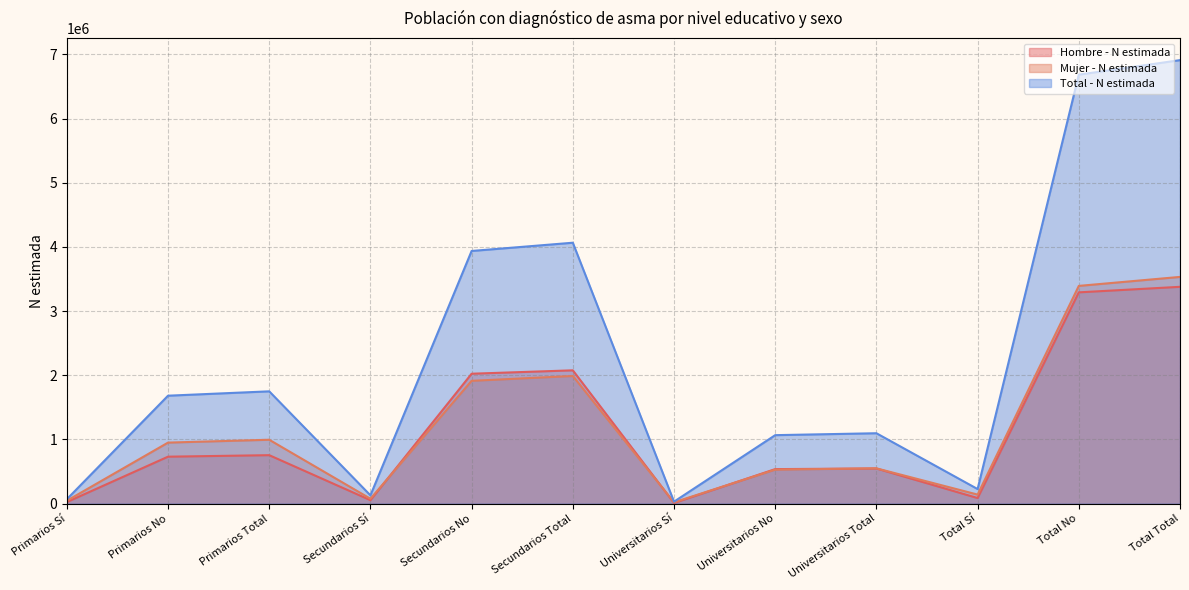

True or false: Mujer - N estimada and Total - N estimada intersect in this chart.

False